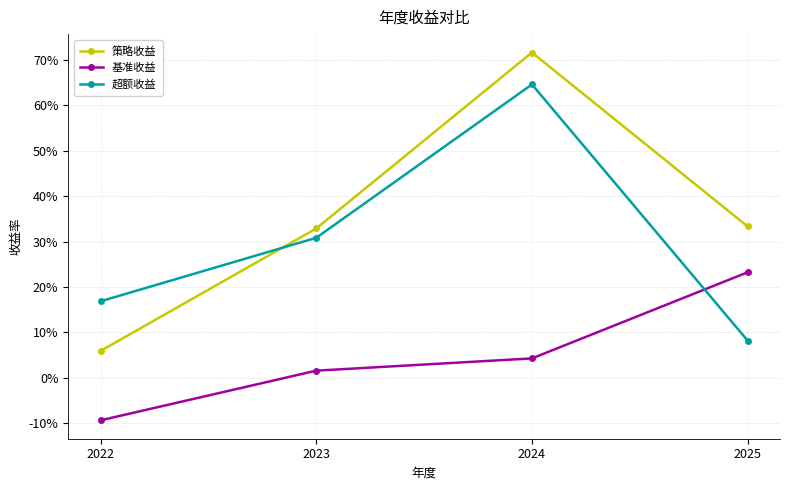

Rank the series at 2022 from highest to lowest value.

超额收益, 策略收益, 基准收益